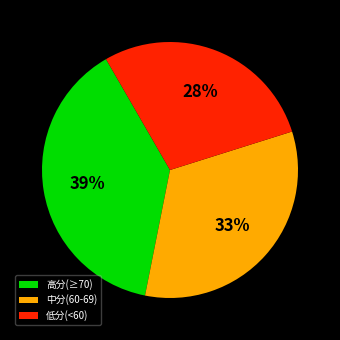

How many slices are in this pie chart?

3